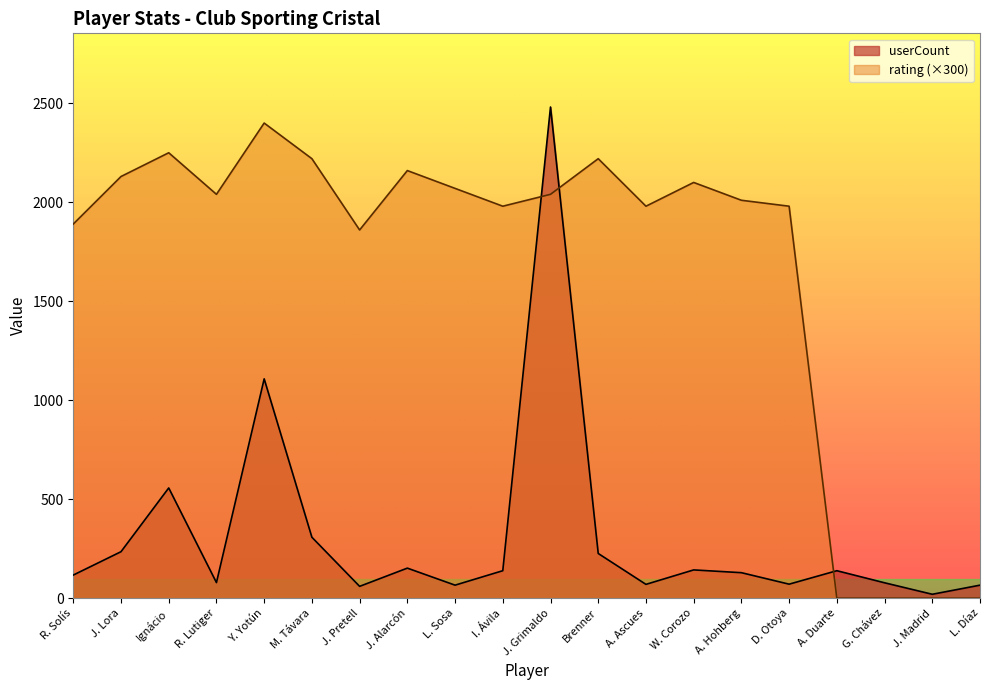

The rating series shows 942 at A. Hohberg. True or false?

False